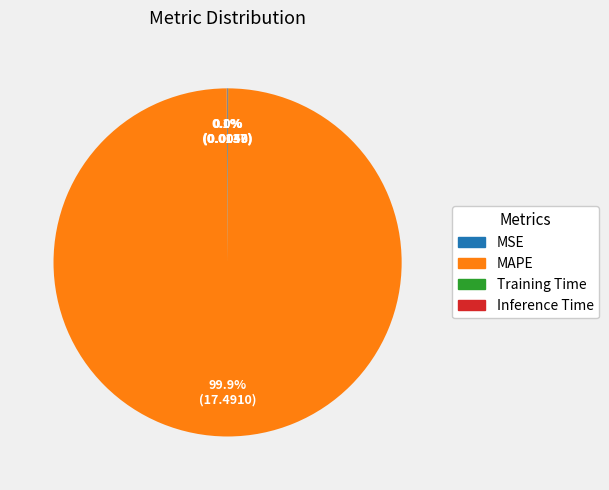

How much of the chart is everything except MAPE?

0.1%